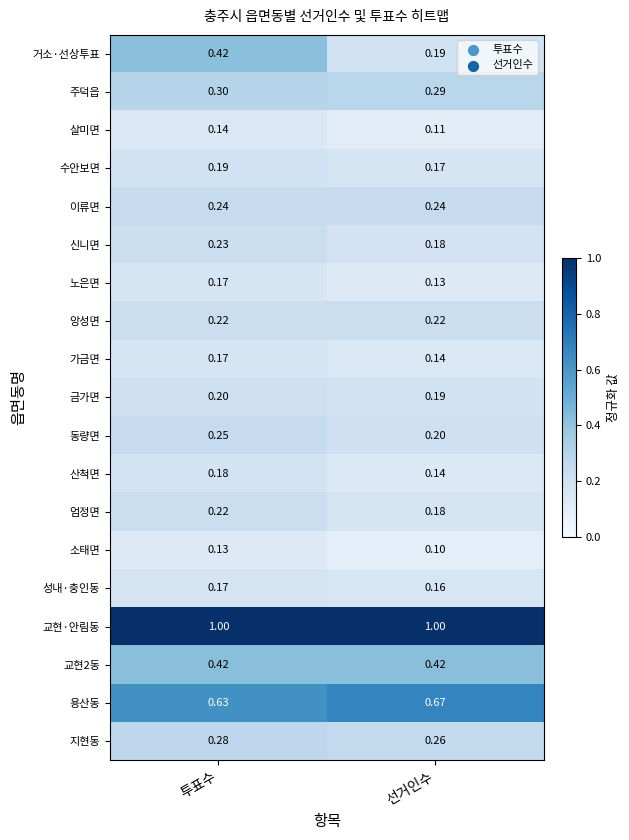

List the labels in order of 동량면 value, smallest first.

선거인수, 투표수